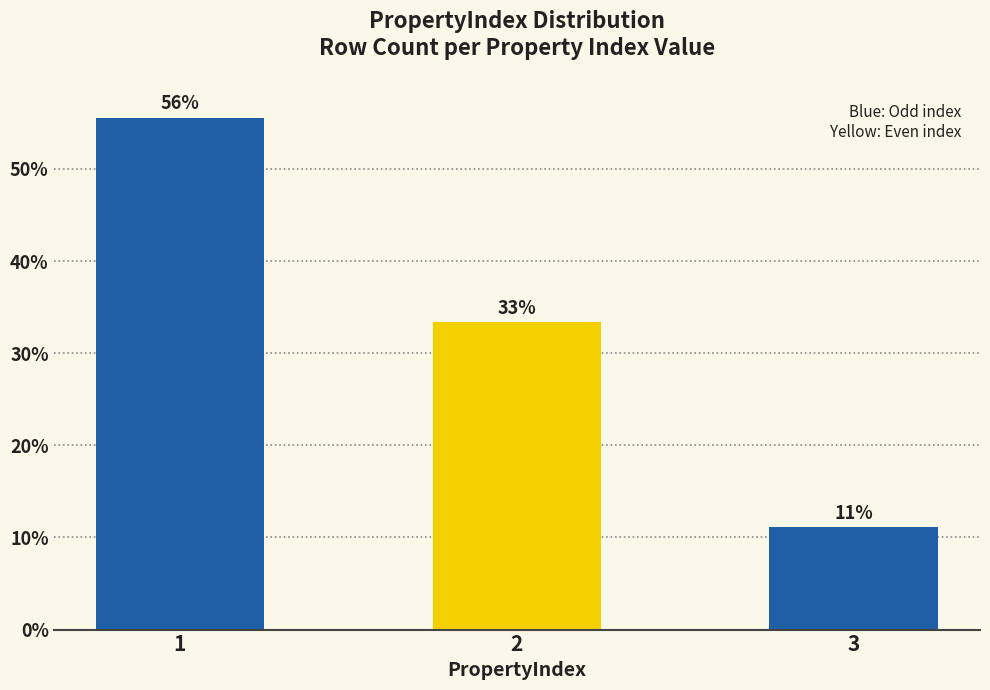

Is it true that the value at 2 is 33.3?

True